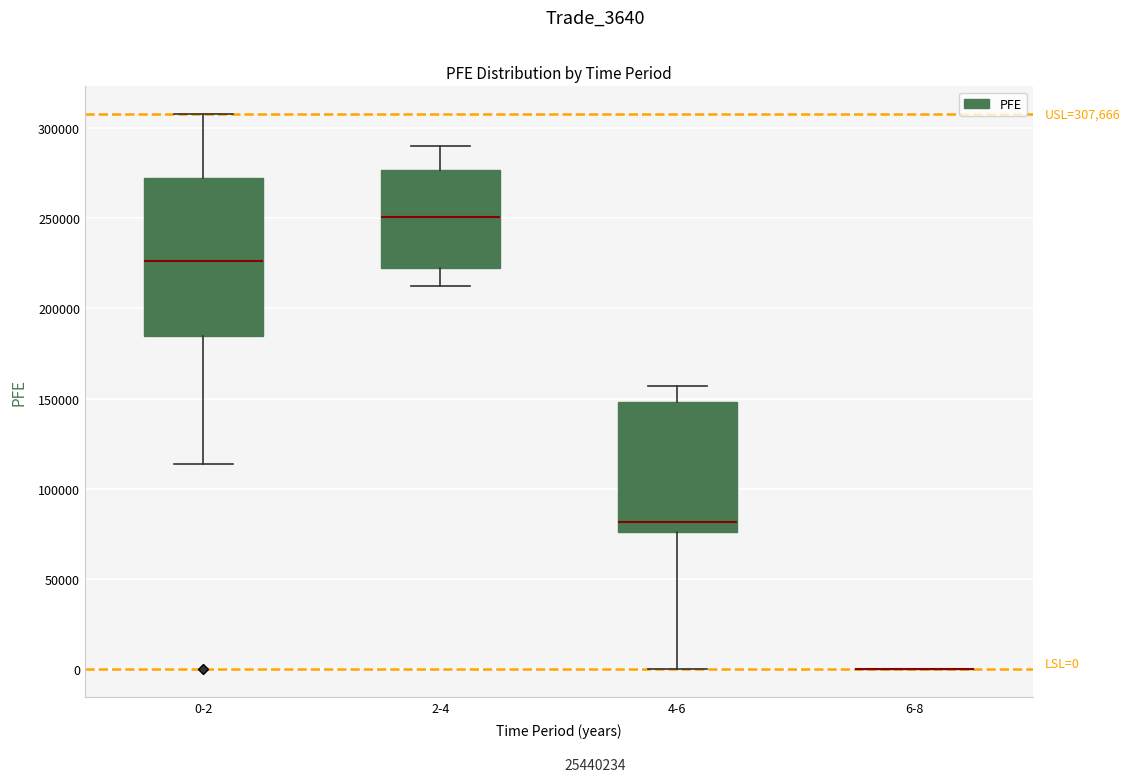

Which box is the tallest, from its lower edge to its upper edge?

0-2